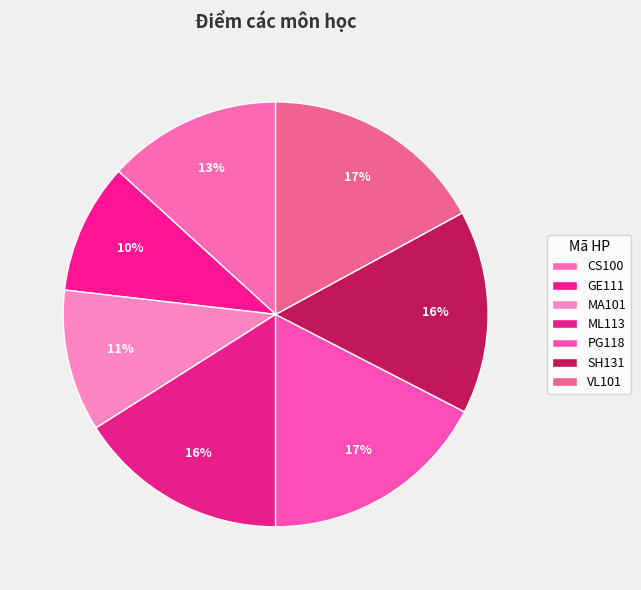

Which category has the biggest portion of the pie?

PG118